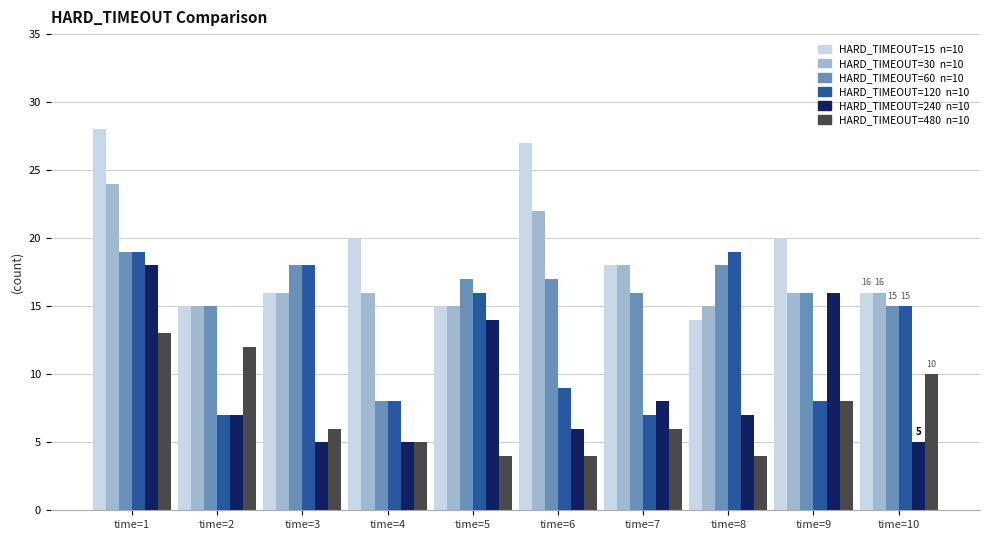

At which category is the sum across all series the highest?

time=1